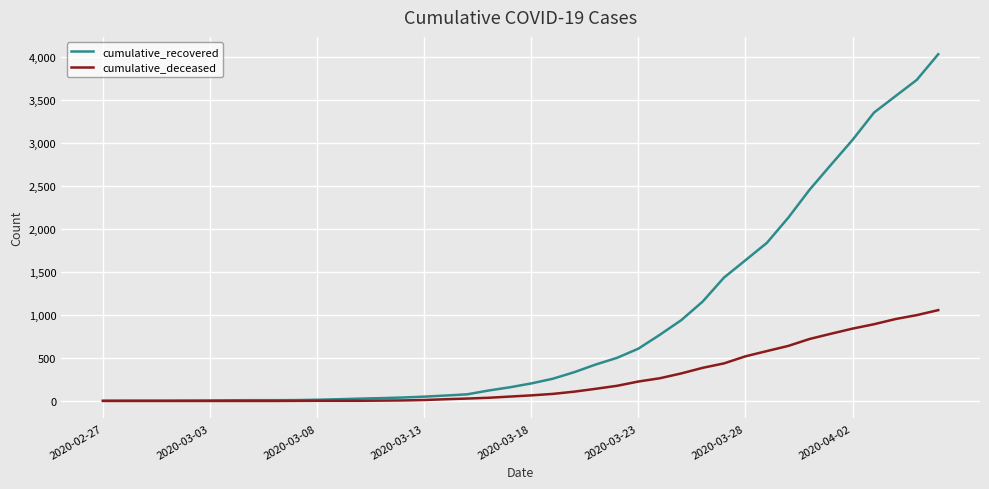

List the series in order of their peak value, lowest first.

cumulative_deceased, cumulative_recovered